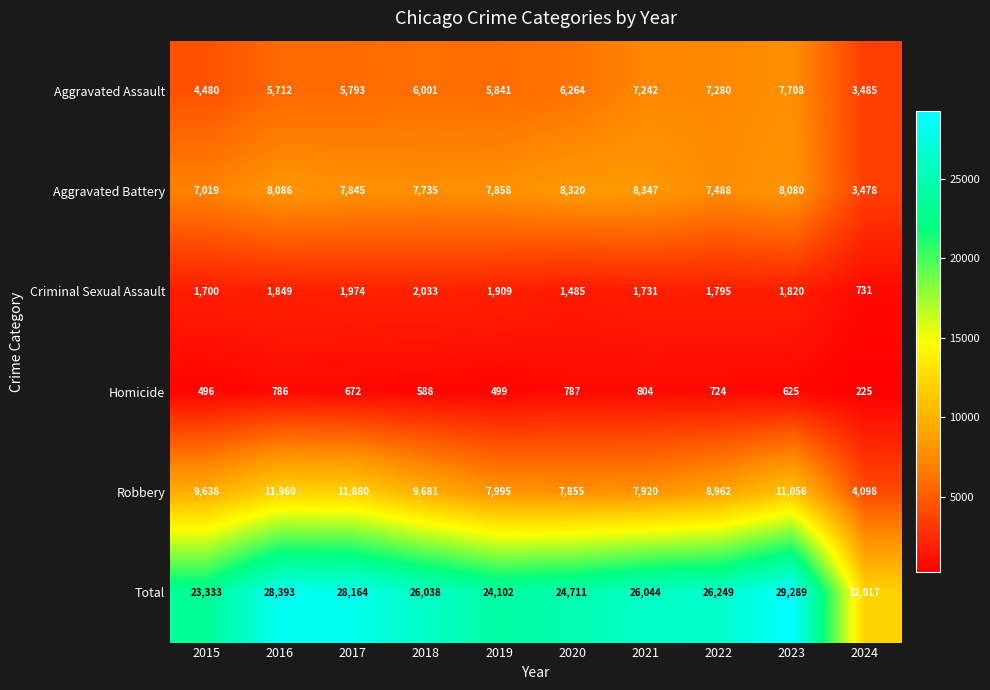

Which series has the largest total across all categories?

Total